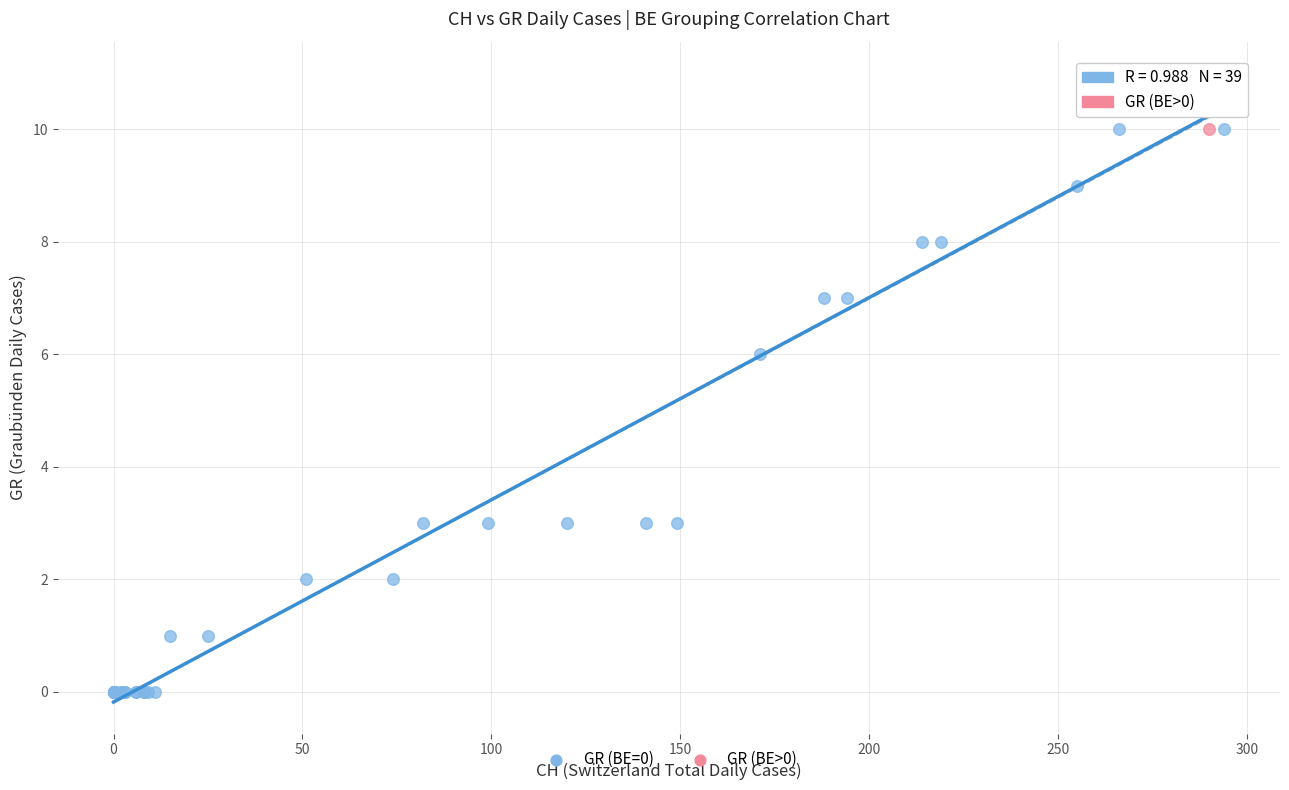

What are all the series names shown in the legend?

GR (BE=0), GR (BE>0)